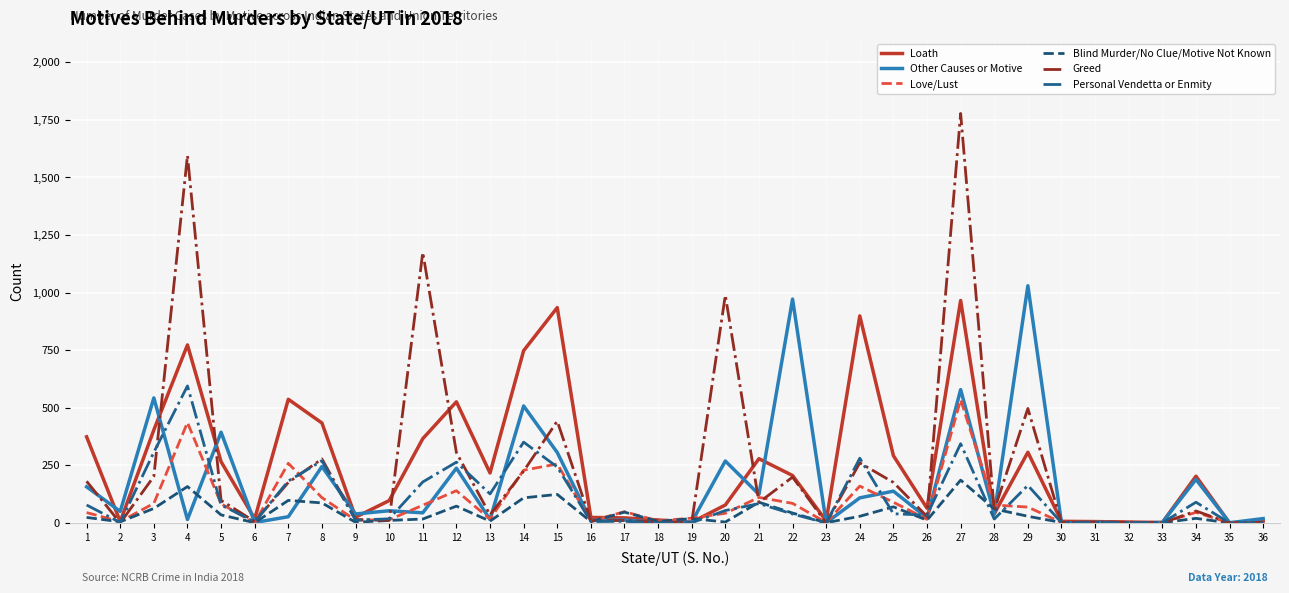

At which category is the sum across all series the highest?

27